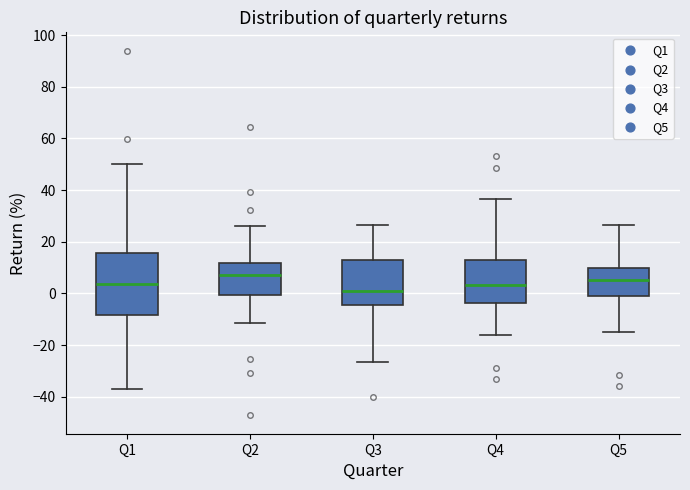

Which box is the tallest, from its lower edge to its upper edge?

Q1